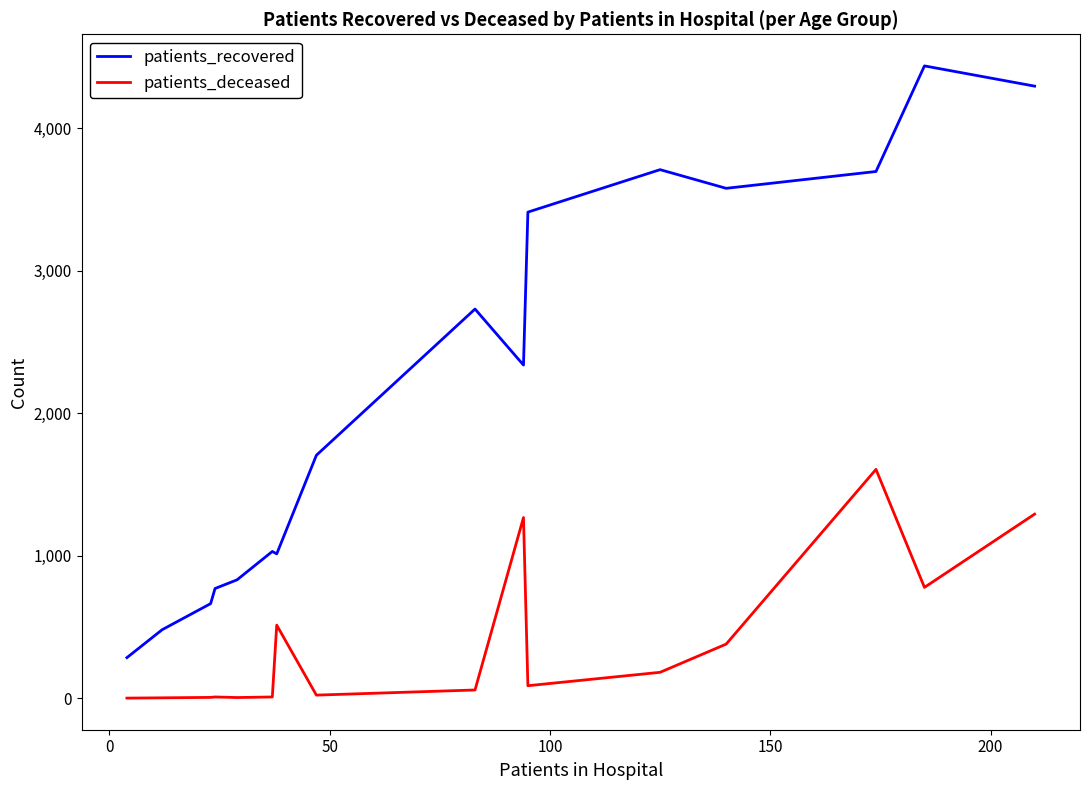

Which series has the largest total across all categories?

patients_recovered